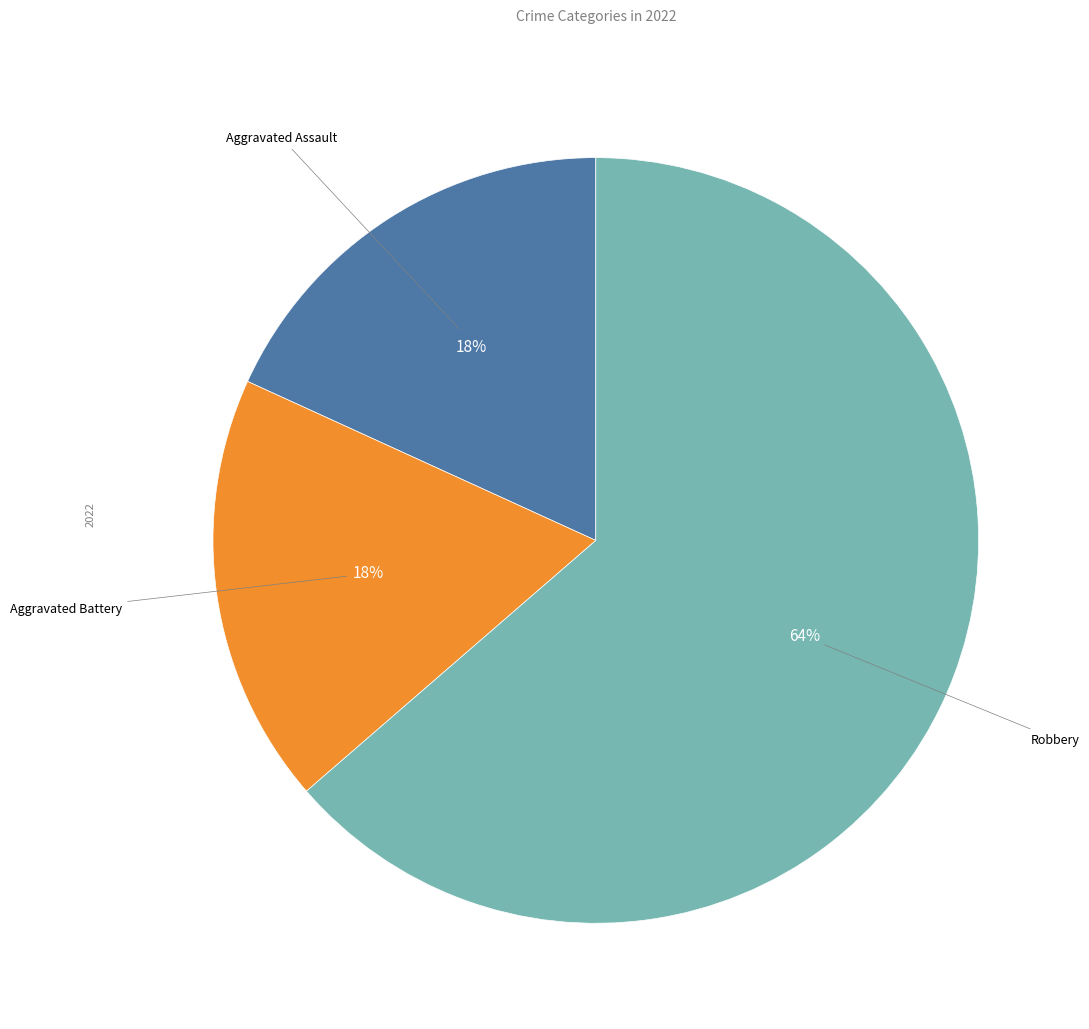

Is there a majority slice in this chart?

Yes